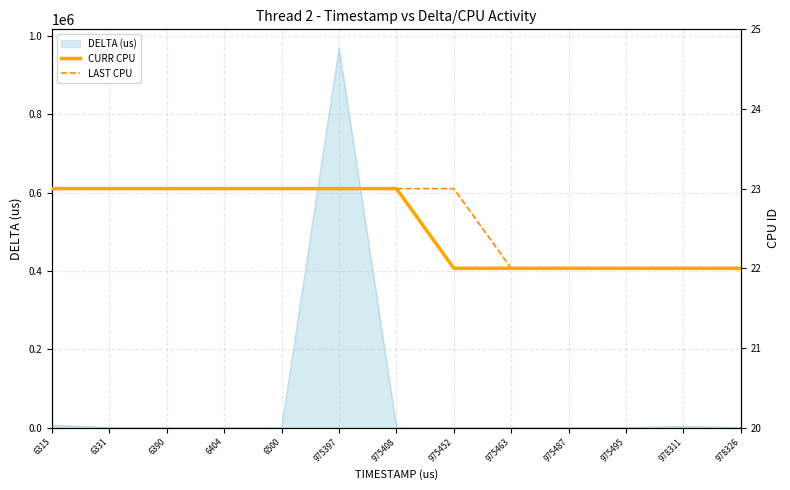

What is the value of the LAST CPU point at the 12th from the left?

22